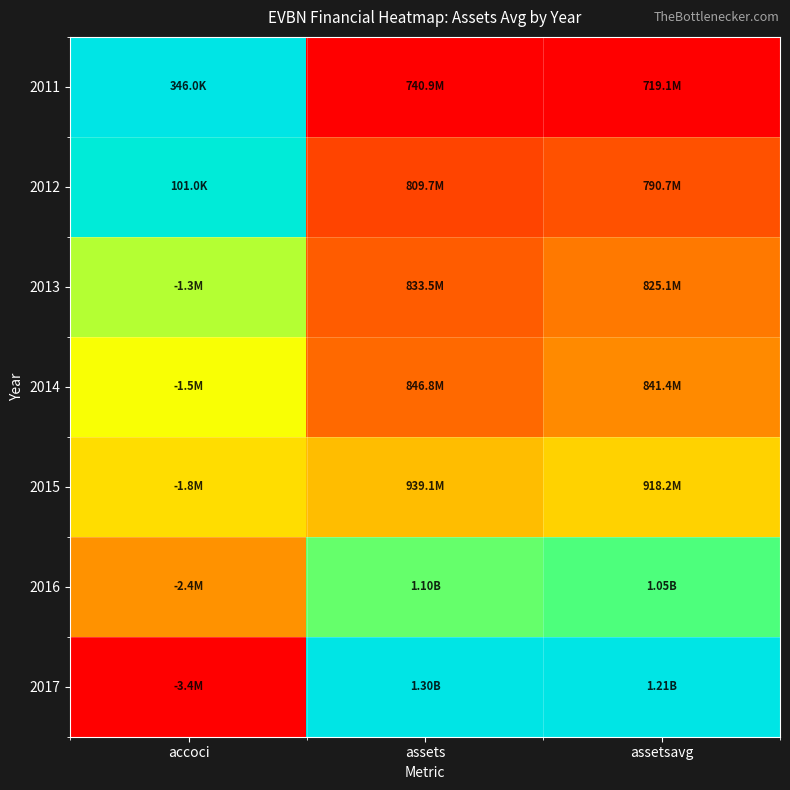

Count the number of data series in this chart.

7